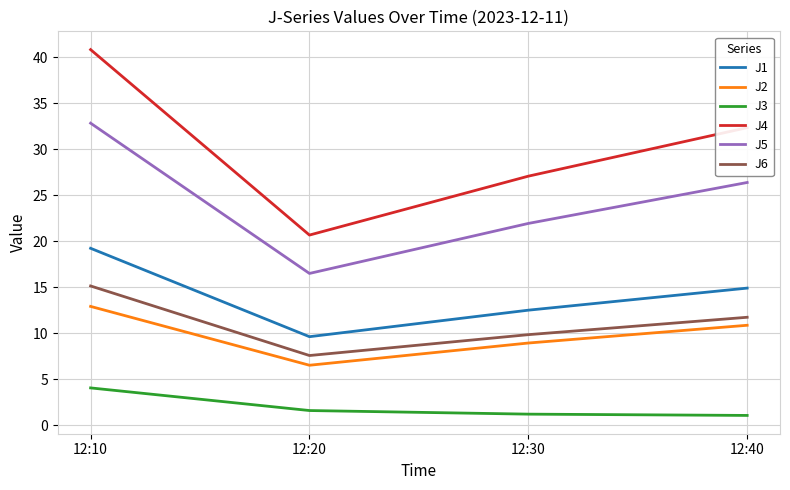

The value of J3 at 12:10 is 2.0. True or false?

False